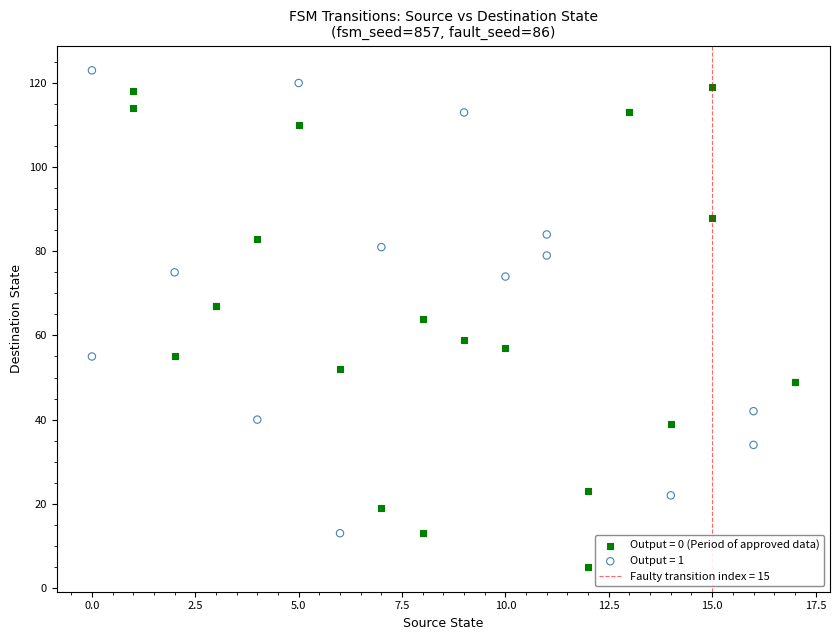

Which series contains the lowest Y value?

Output = 0 (Period of approved data)